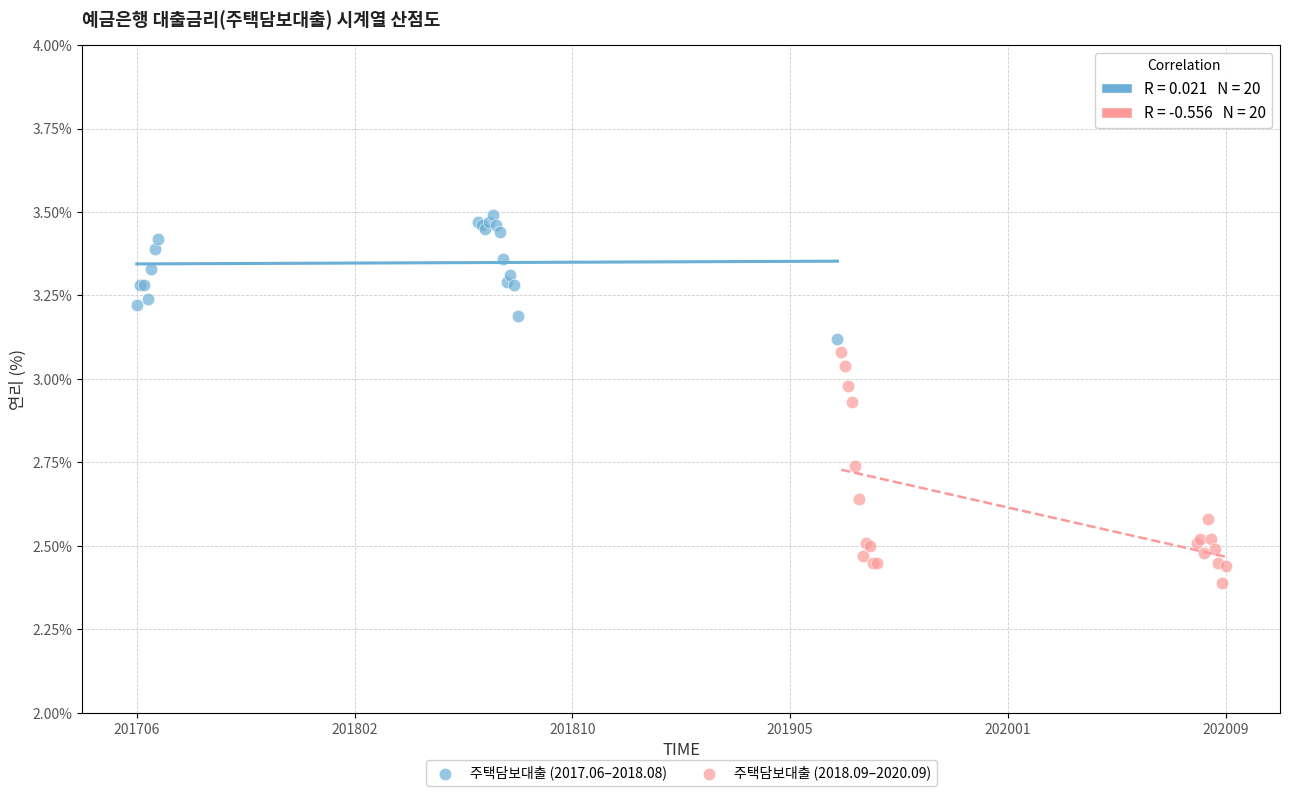

What are all the series names shown in the legend?

주택담보대출 (2017.06–2018.08), 주택담보대출 (2018.09–2020.09)